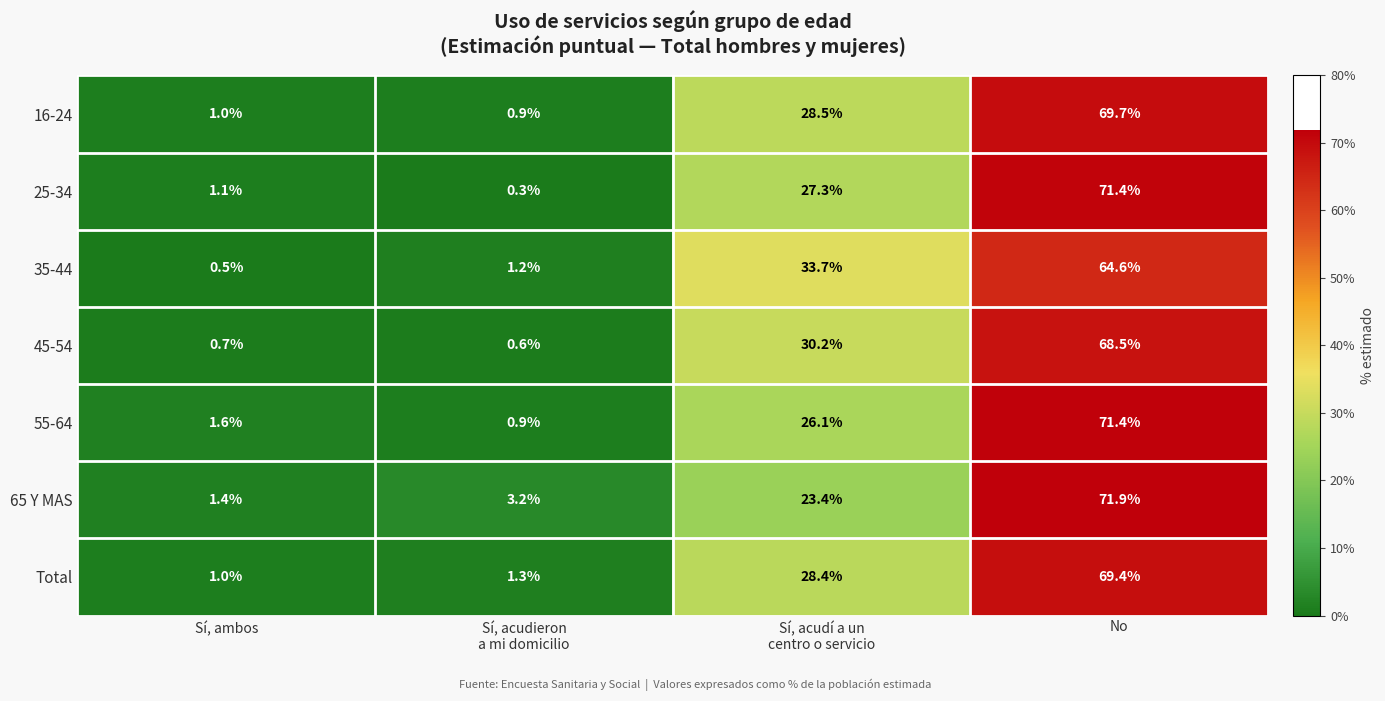

Reading left to right, what are all the values shown in this chart?

16-24: 1.0	0.9	28.5	69.7
25-34: 1.1	0.3	27.3	71.4
35-44: 0.5	1.2	33.7	64.6
45-54: 0.7	0.6	30.2	68.5
55-64: 1.6	0.9	26.1	71.4
65 Y MAS: 1.4	3.2	23.4	71.9
Total: 1.0	1.3	28.4	69.4